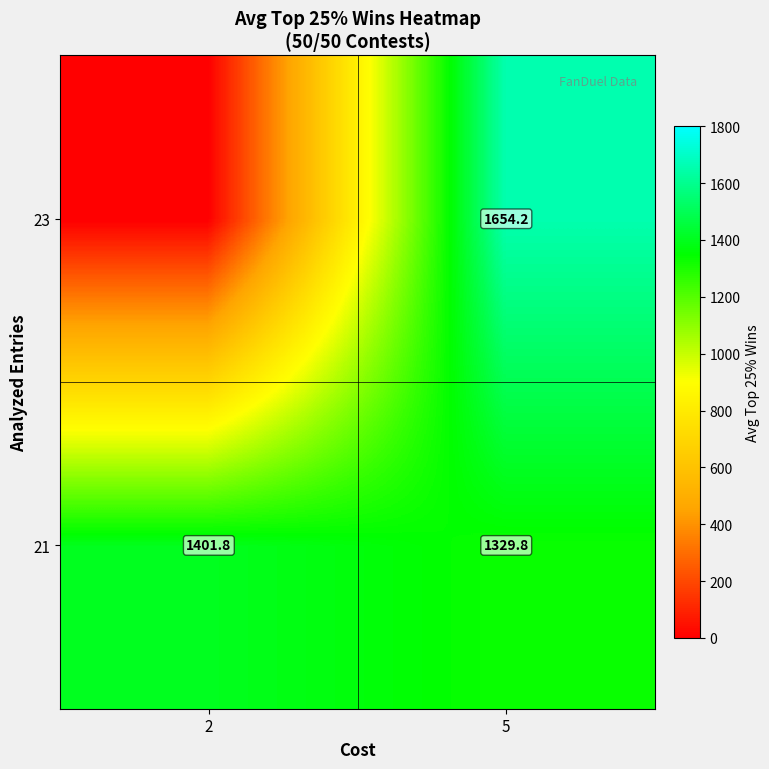

True or false: 21 has a value of 1401.8 at 2.

True